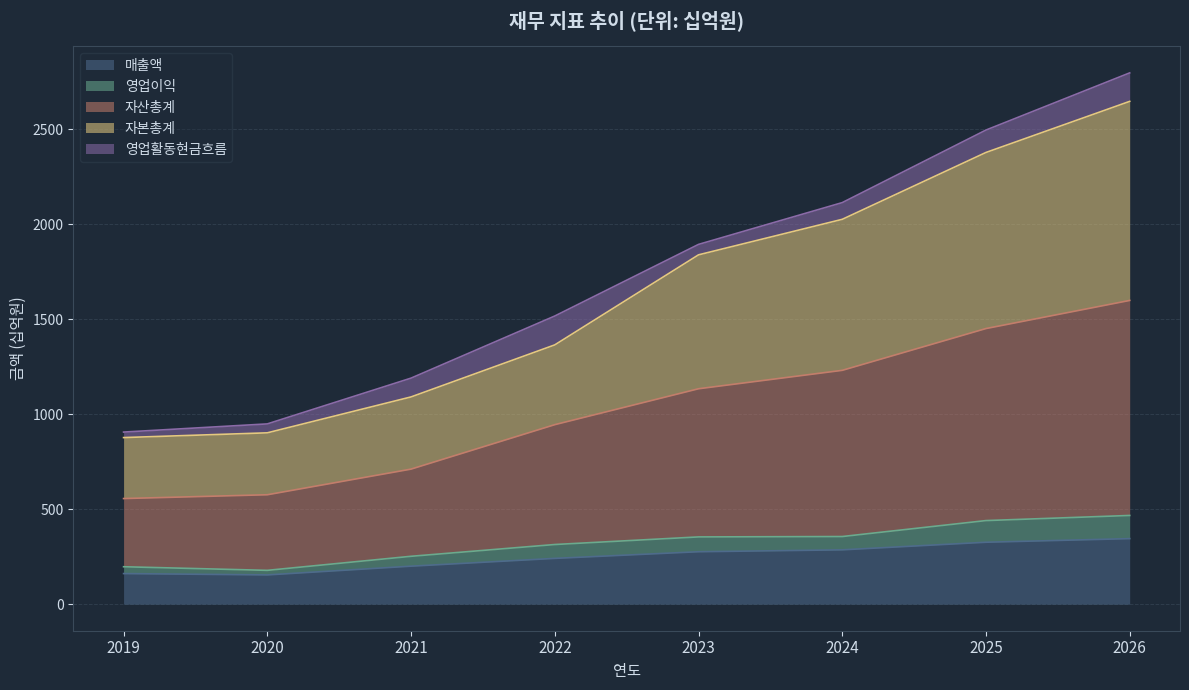

True or false: 자산총계 has more than 2 points higher than both neighbors.

False